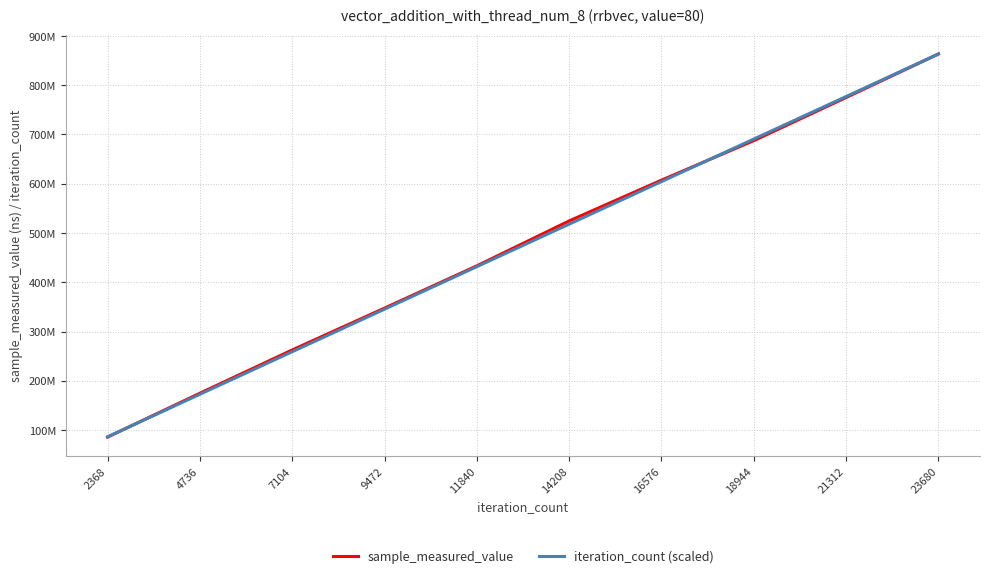

Which series has the widest spread of values?

sample_measured_value